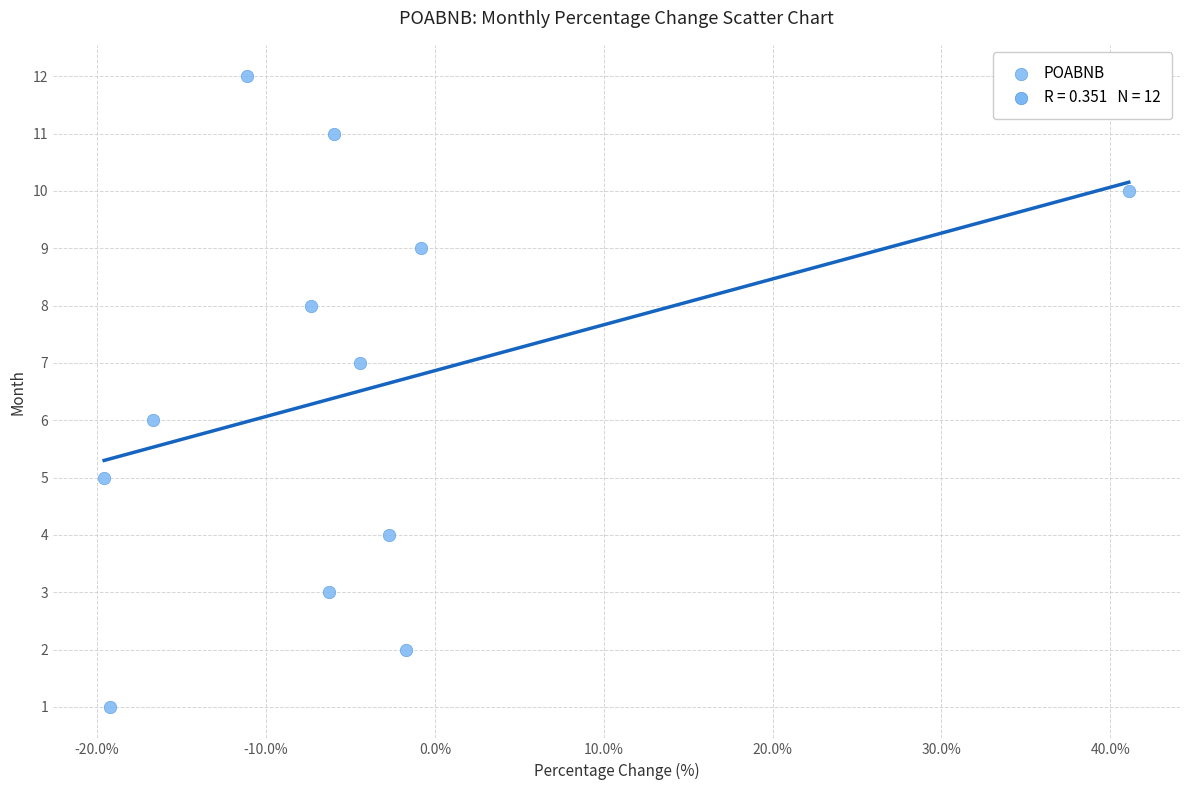

What is the range of Y values (max minus min)?

11